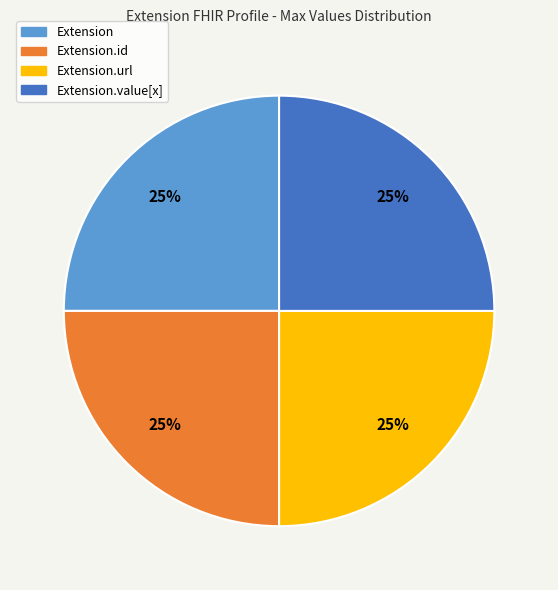

How many slices are in this pie chart?

4